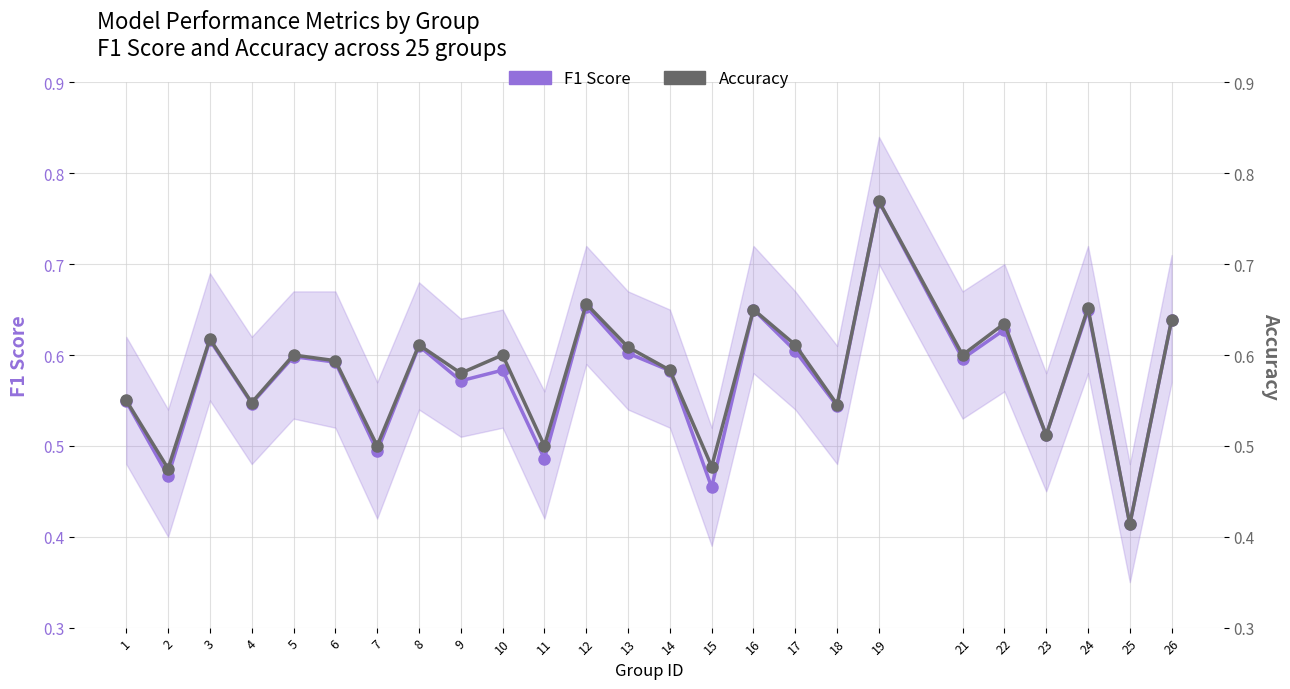

Is it true that Accuracy equals 0.4 at 19?

False